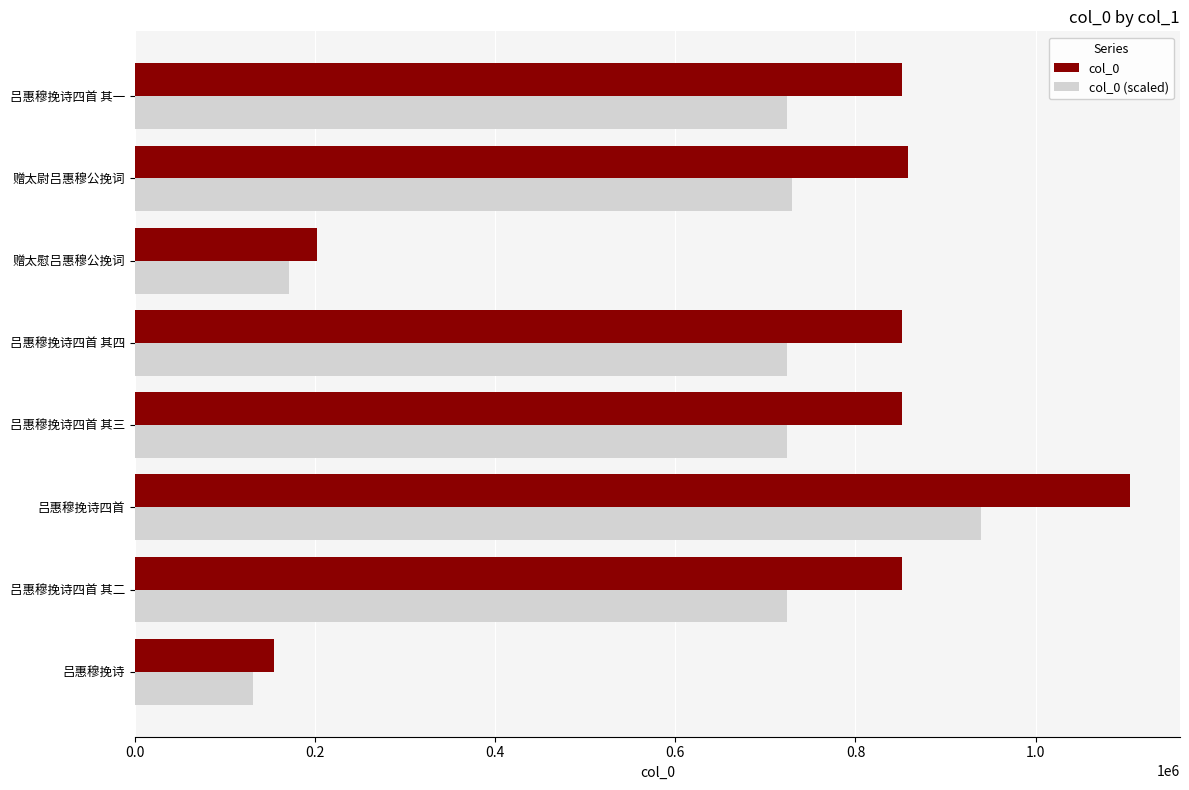

The col_0 (scaled) series shows 171549.5 at 赠太慰吕惠穆公挽词. True or false?

True